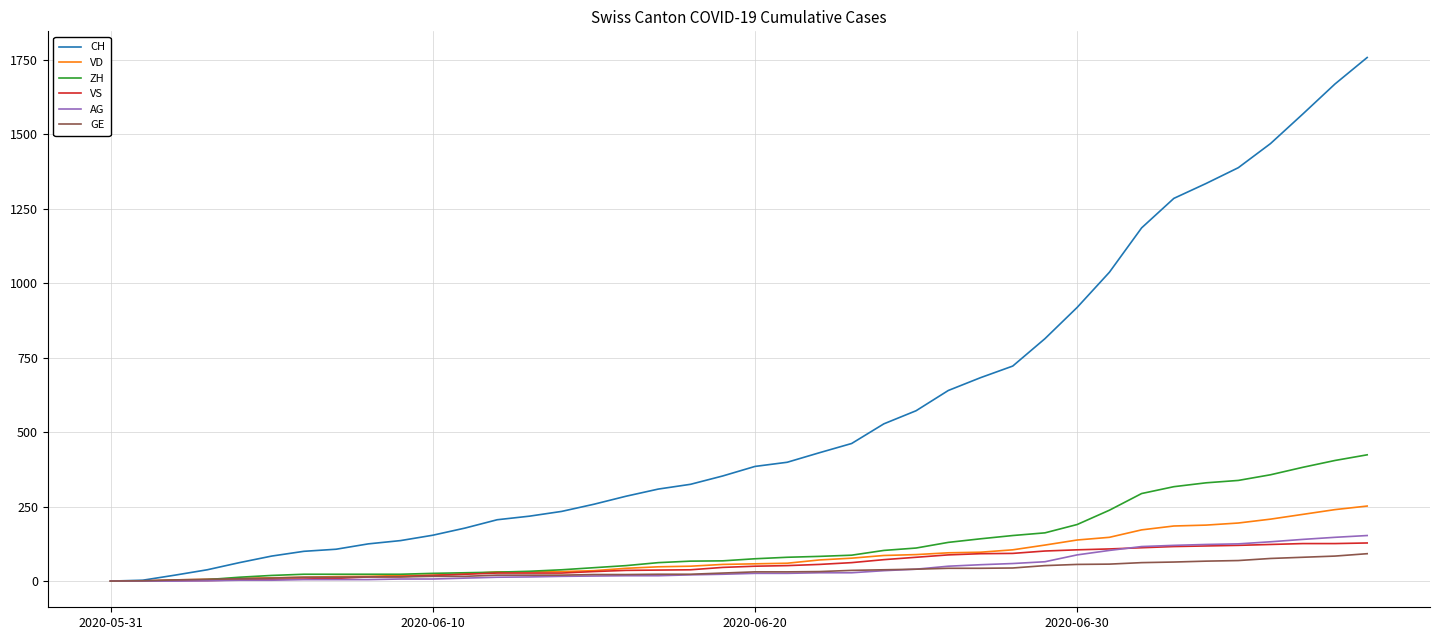

Does the chart display data point markers on the line(s)?

No